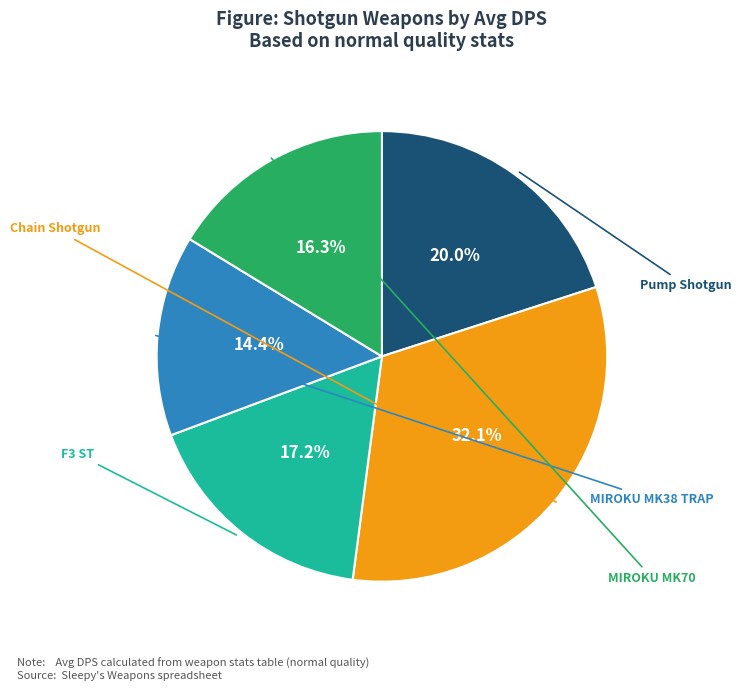

Is there a majority slice in this chart?

No